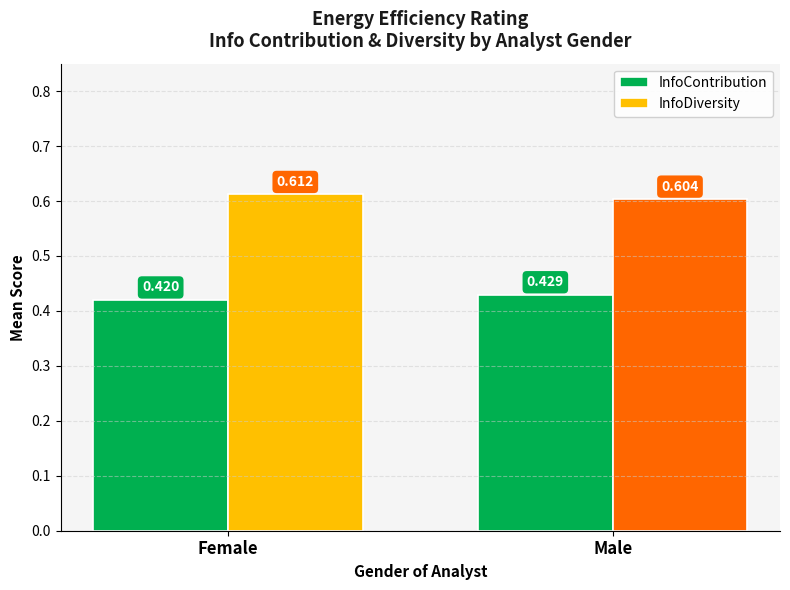

Which label corresponds to the smallest value in the chart?

Female